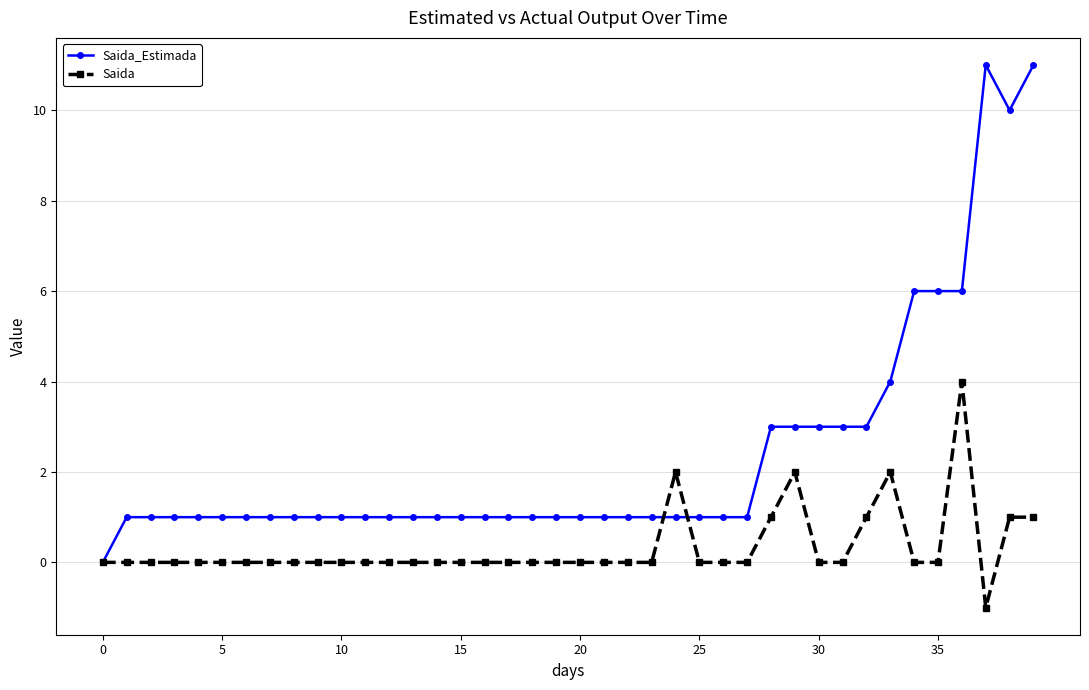

Reading right to left, transcribe all the data shown in this chart.

Saida_Estimada: 11	10	11	6	6	6	4	3	3	3	3	3	1	1	1	1	1	1	1	1	1	1	1	1	1	1	1	1	1	1	1	1	1	1	1	1	1	1	1	0
Saida: 1	1	-1	4	0	0	2	1	0	0	2	1	0	0	0	2	0	0	0	0	0	0	0	0	0	0	0	0	0	0	0	0	0	0	0	0	0	0	0	0